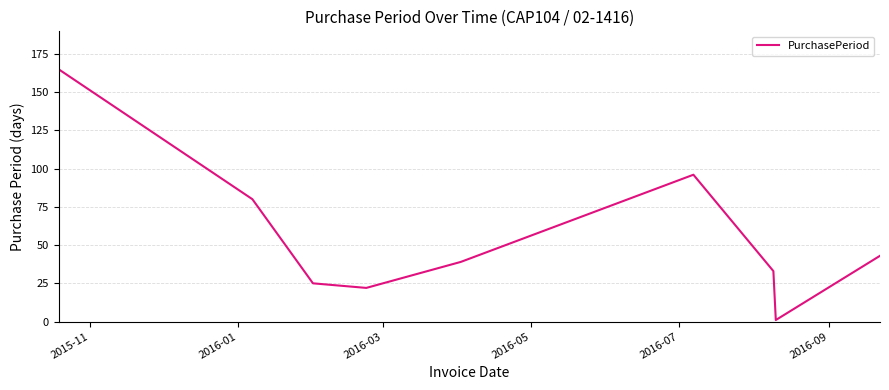

What is the maximum value shown in the chart?

165